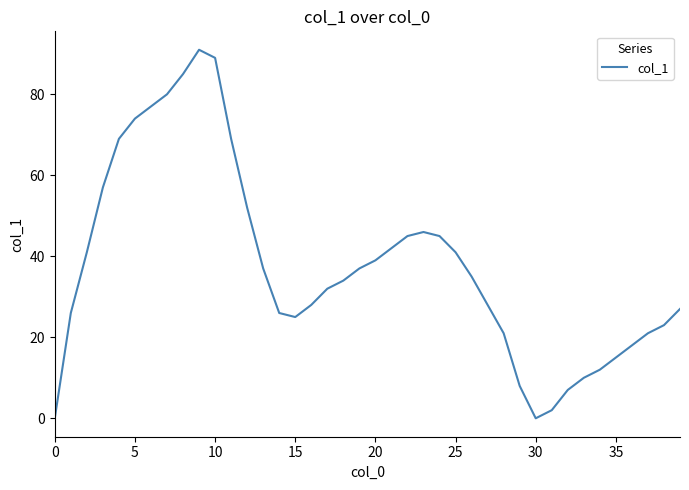

What is the greatest value displayed?

91